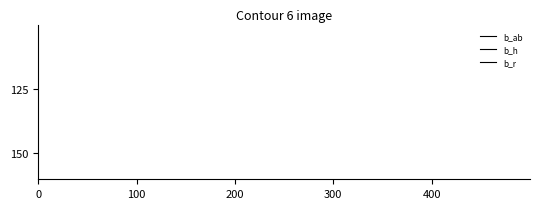

What are all the series names shown in the legend?

b_ab, b_h, b_r